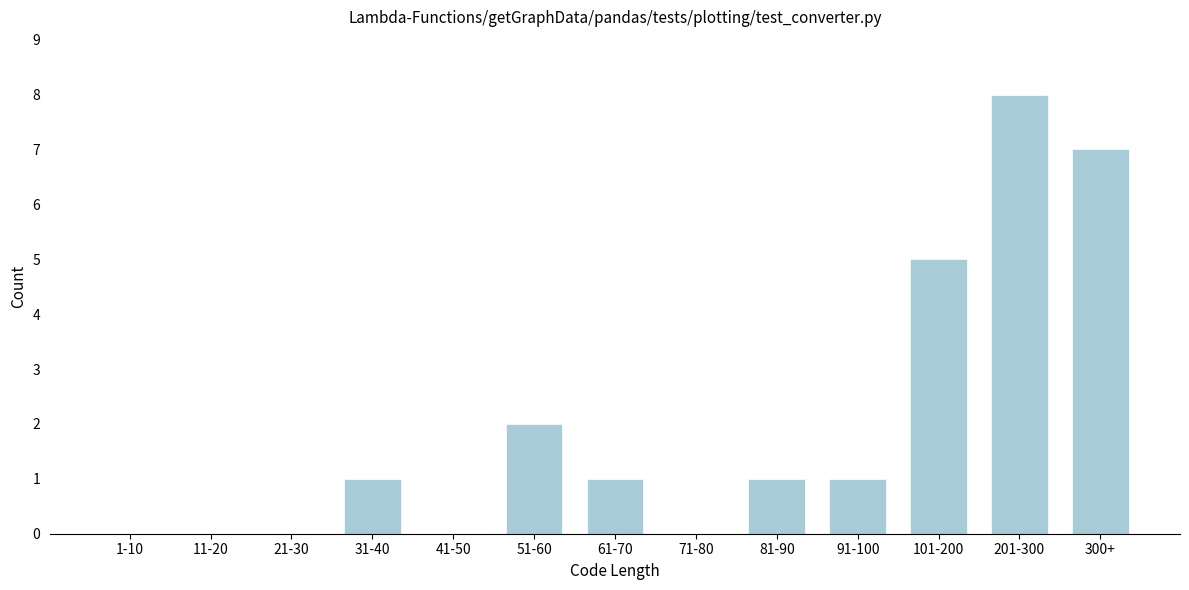

Reading left to right, extract all data points from this chart.

1-10=0	11-20=0	21-30=0	31-40=1	41-50=0	51-60=2	61-70=1	71-80=0	81-90=1	91-100=1	101-200=5	201-300=8	300+=7